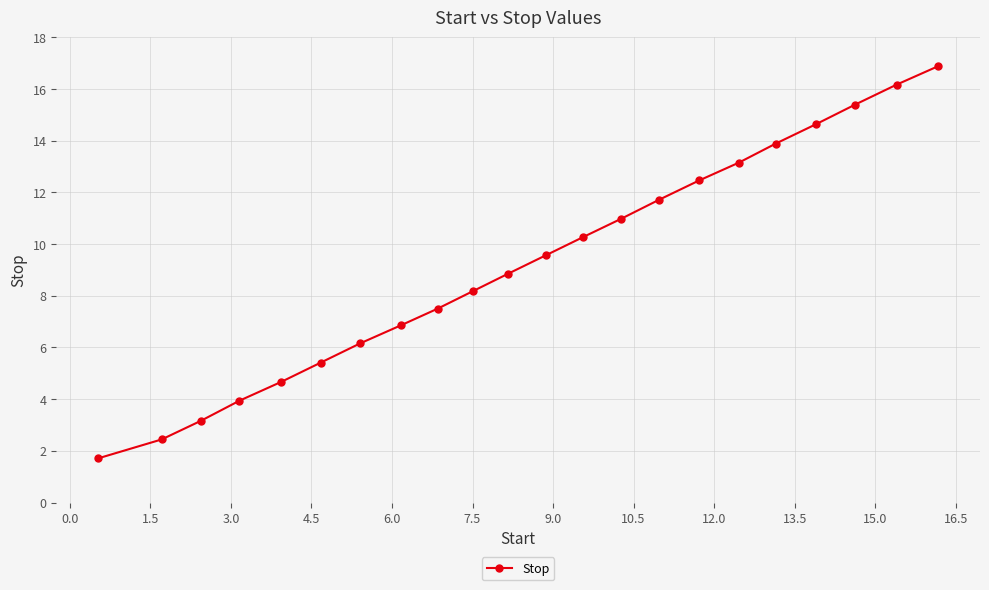

How many data points are above 9?

11